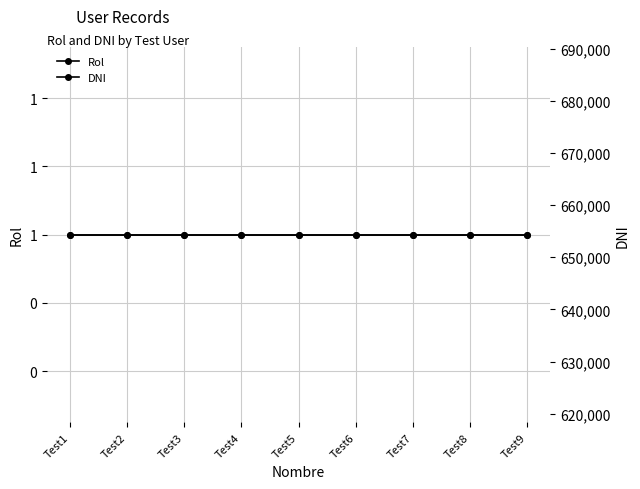

True or false: Rol and DNI intersect in this chart.

False